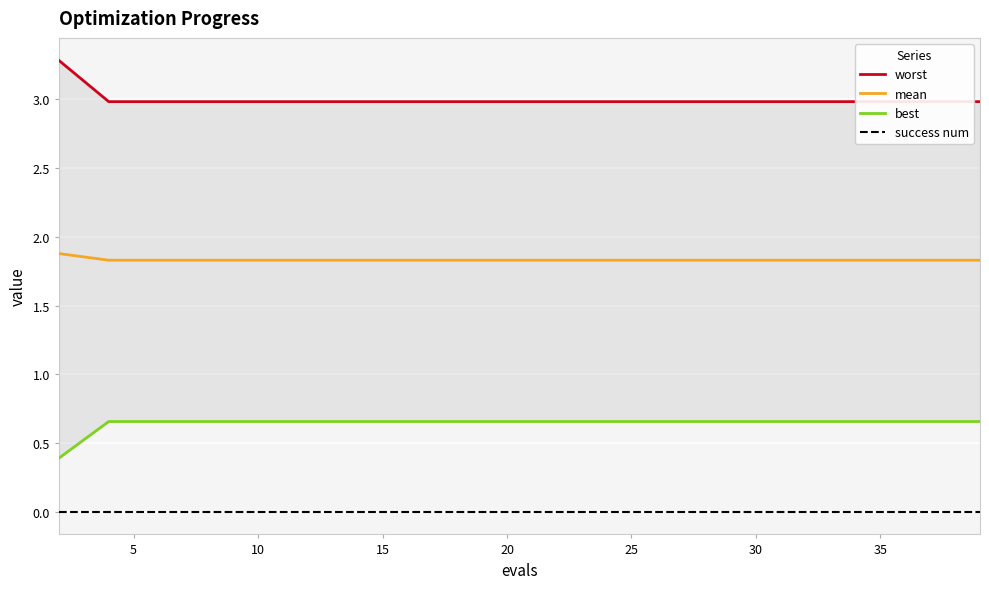

True or false: mean and success num cross at least once.

False